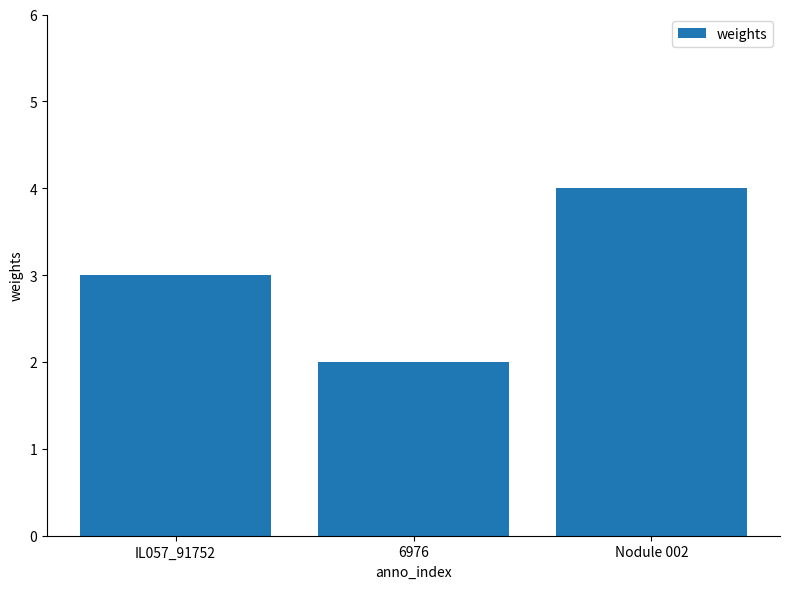

Reading left to right, extract all data points from this chart.

3	2	4